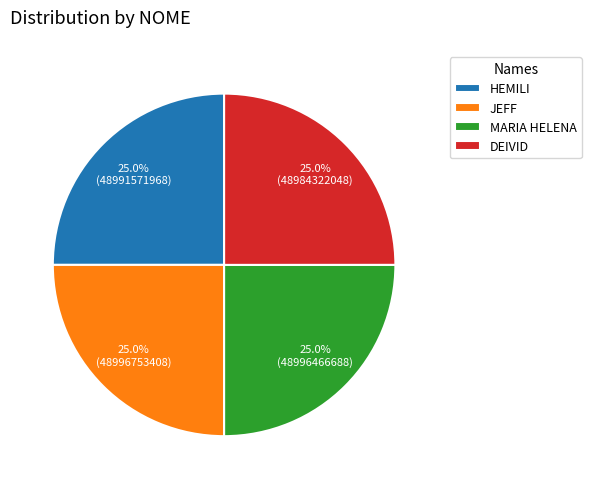

How many segments does this pie chart have?

4